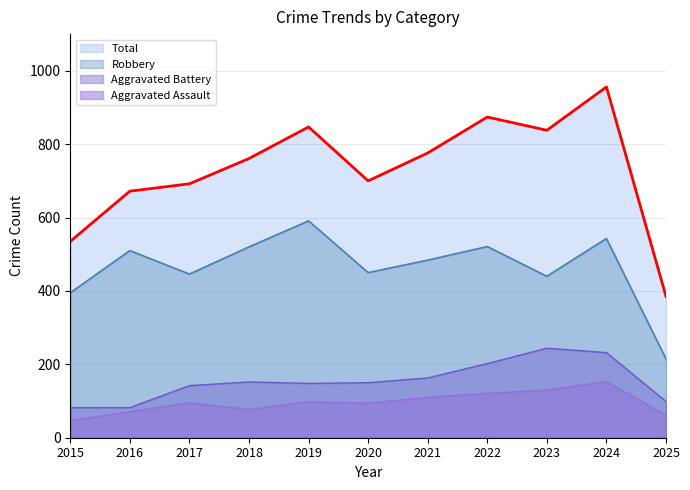

What is the highest value of the Aggravated Battery (line) series?

244